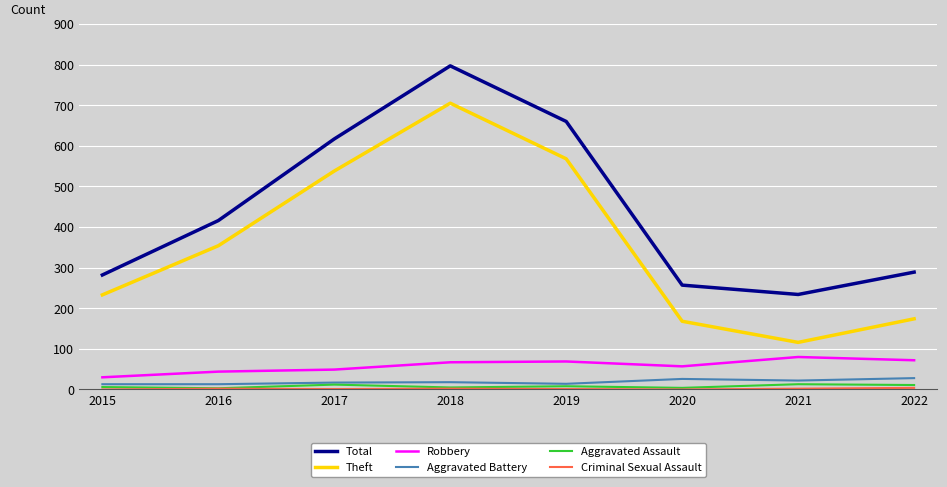

Is this an area chart (filled region under the line)?

No